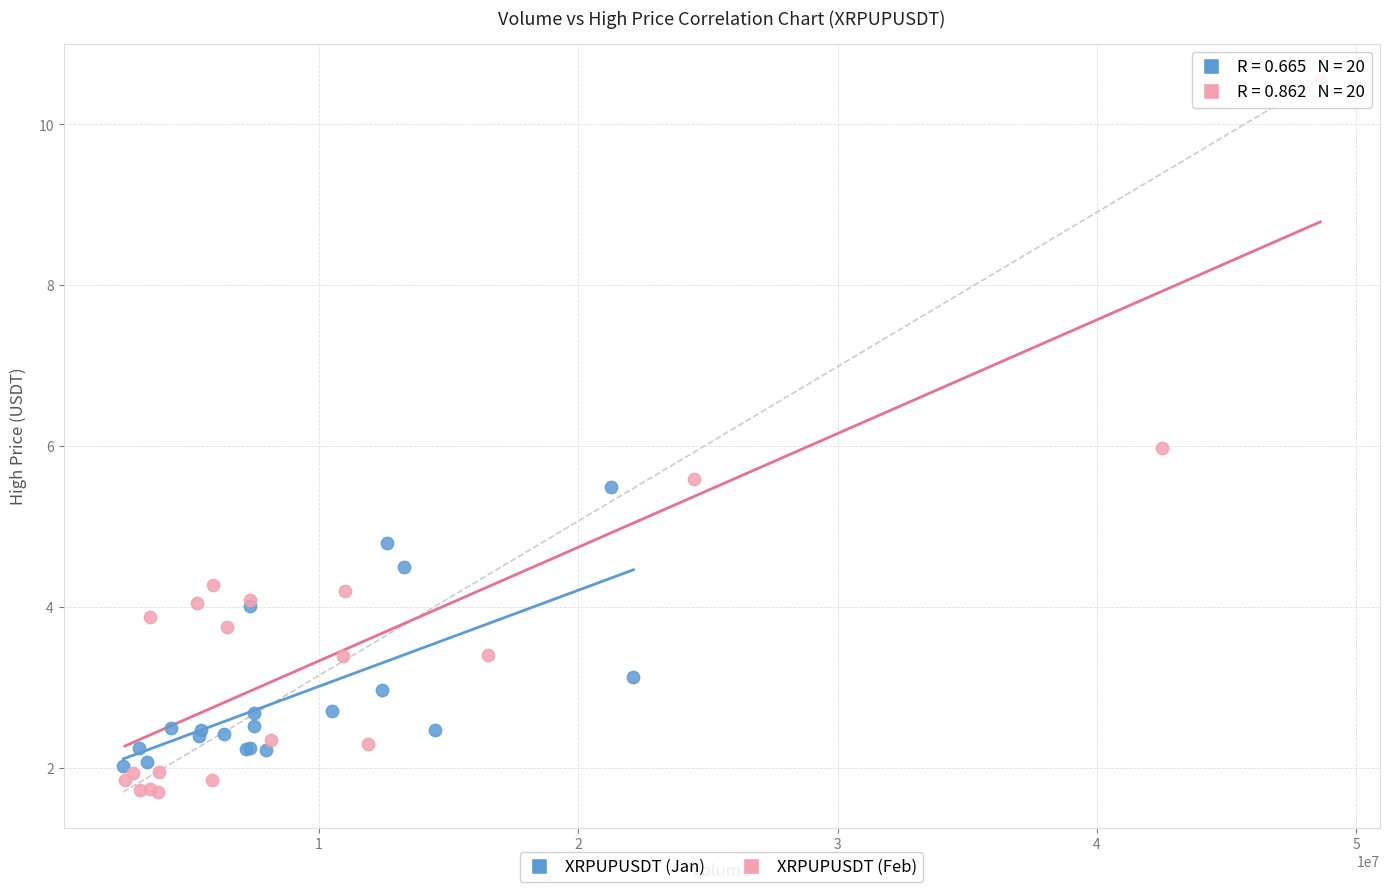

Which series has the widest spread of Y values?

XRPUPUSDT (Feb)